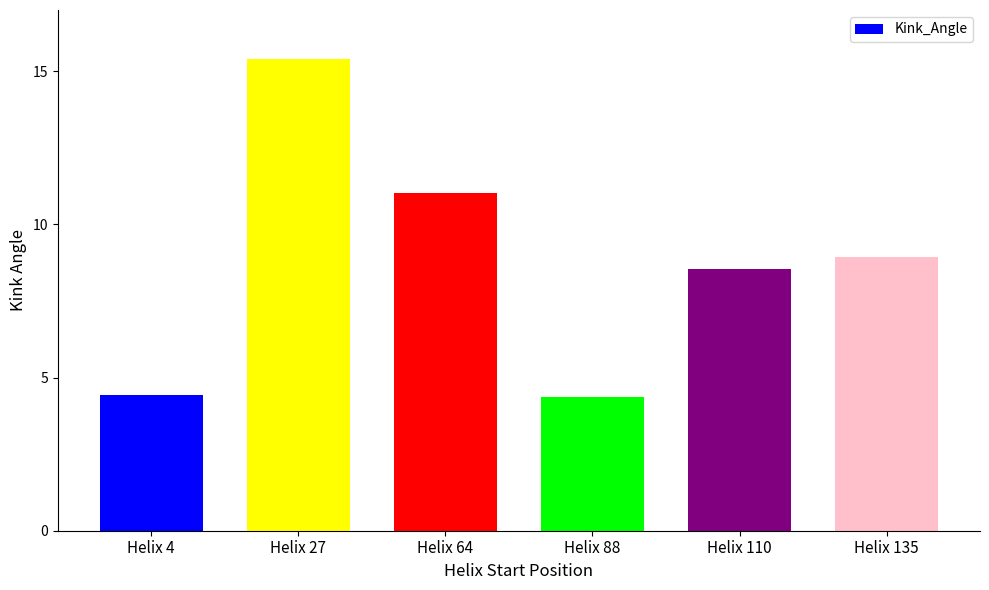

What is the change in value from Helix 27 to Helix 110?

-6.9